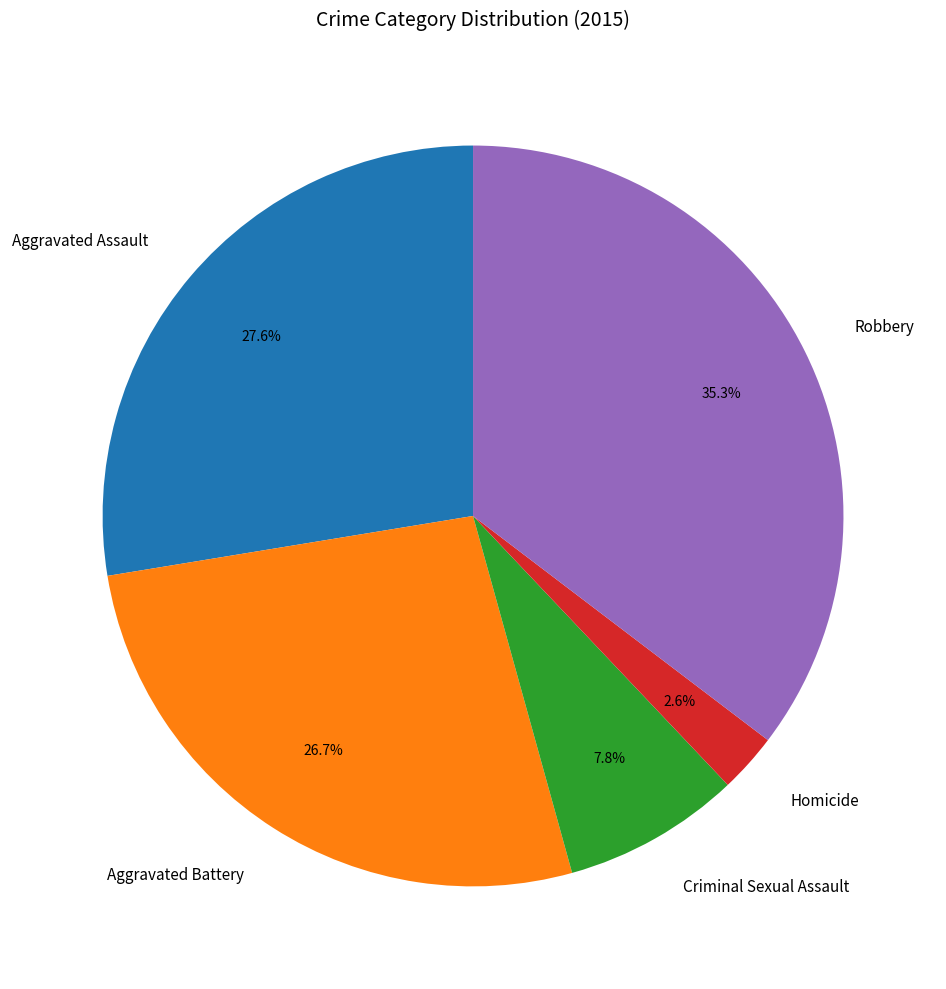

How many segments does this pie chart have?

5